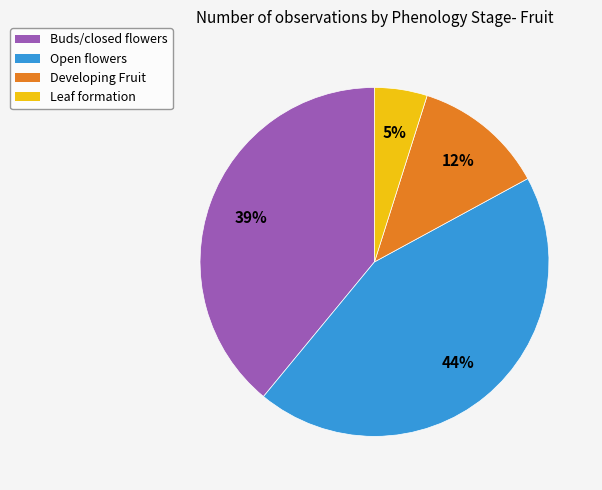

Is there any slice that represents more than half of the pie?

No